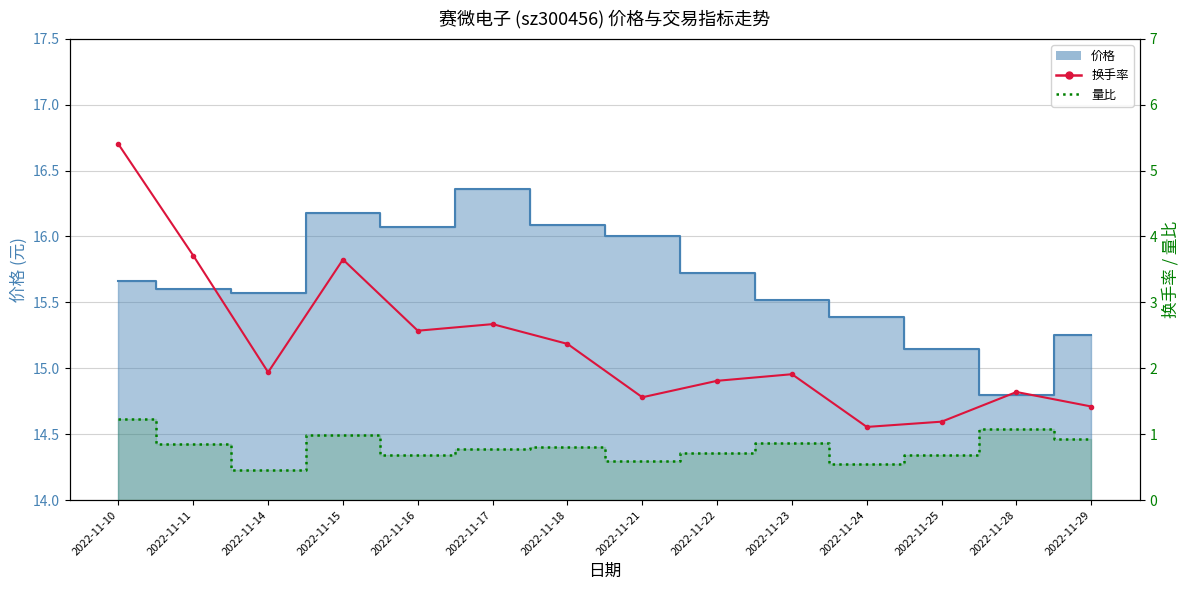

What is the difference between the highest and lowest values at 2022-11-28?

0.6